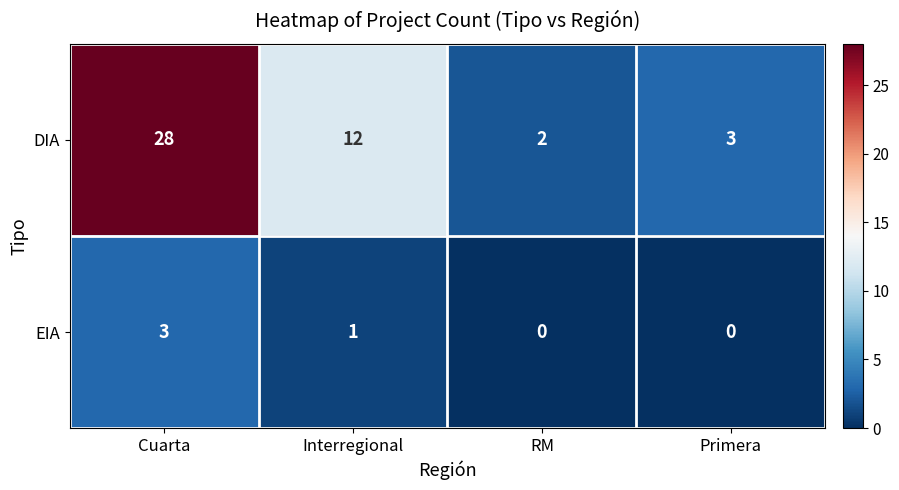

What is the sum of the DIA values at Cuarta and RM?

30